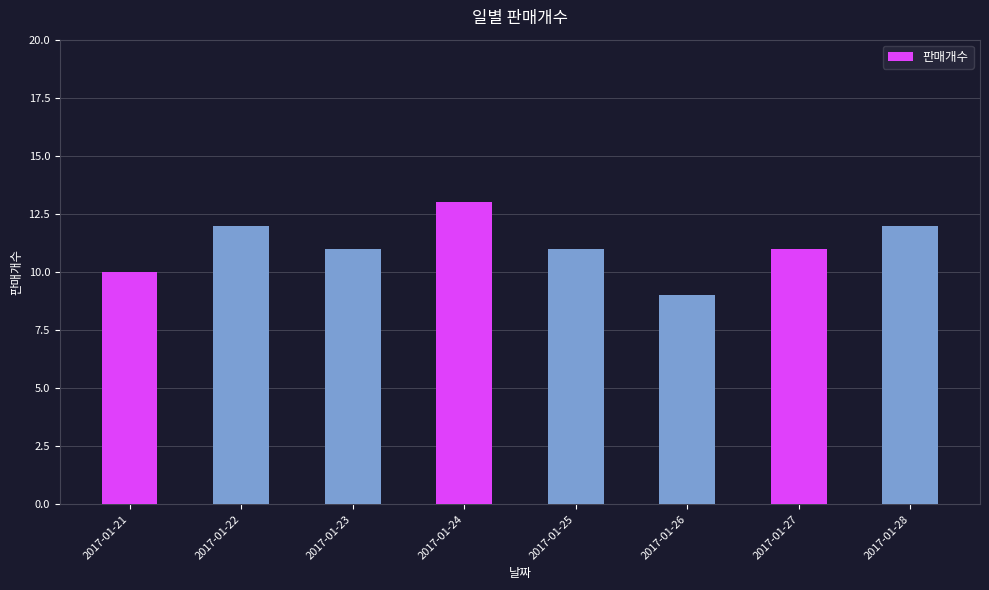

How many categories are shown in the chart?

8